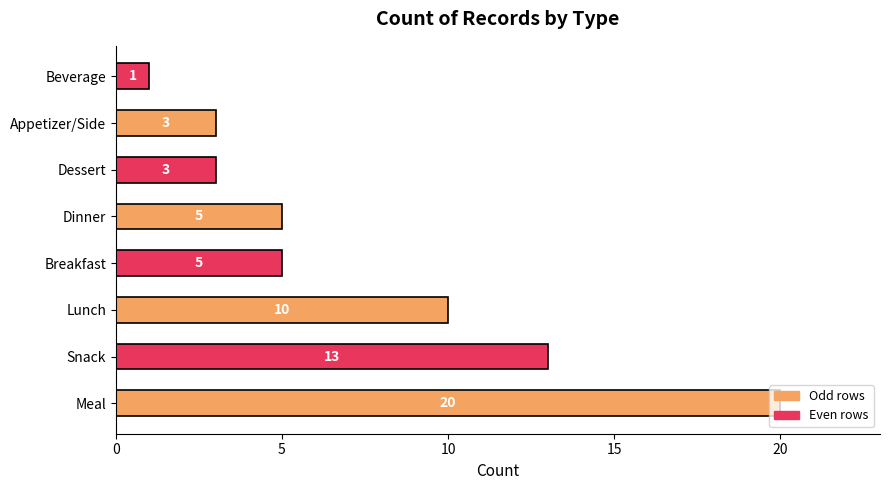

Approximately how many times larger is the value at Breakfast compared to Lunch?

0.5